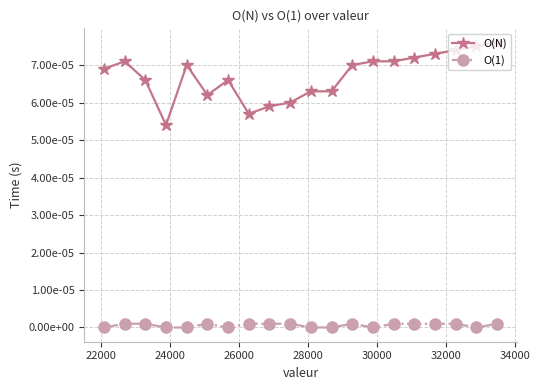

How many interior local peaks does the O(1) series have?

2